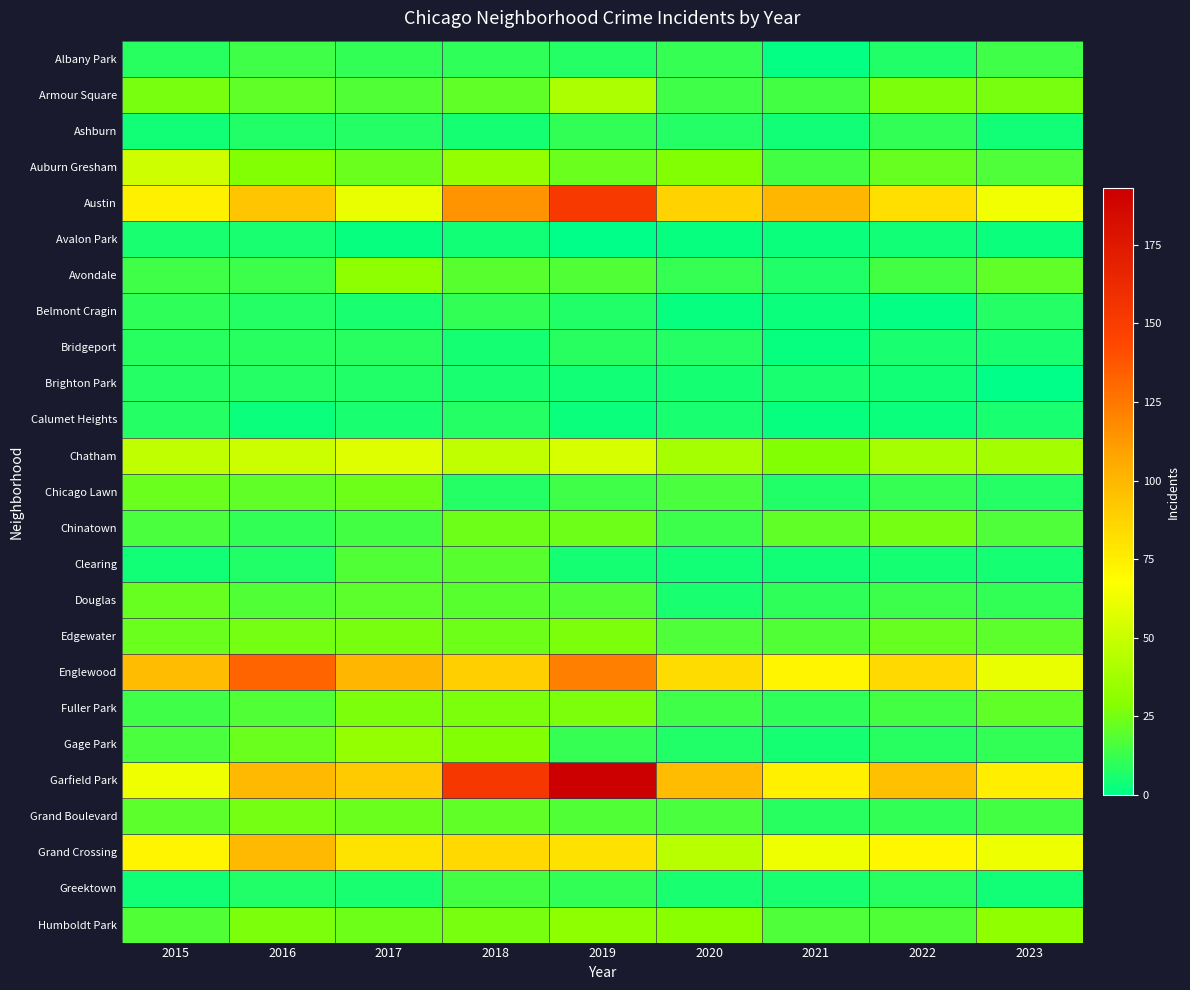

Between 2016 and 2022, which is larger?

2016